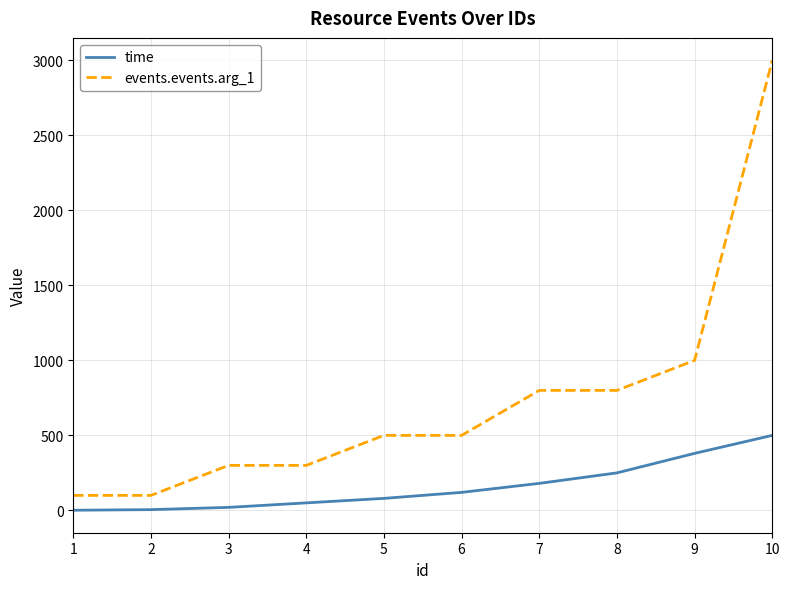

Which series has the widest spread of values?

events.events.arg_1